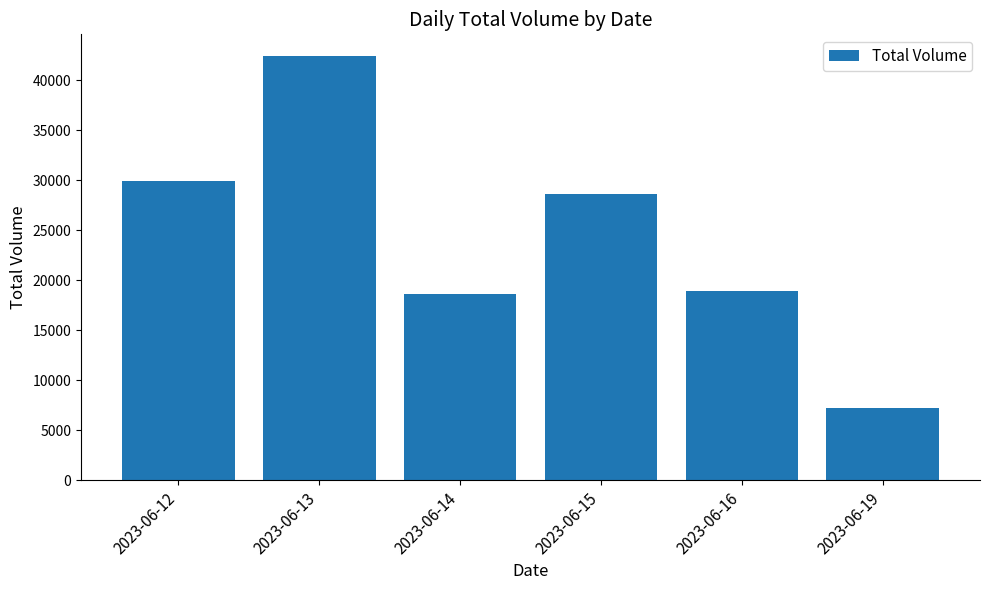

What is the difference between the values at 2023-06-16 and 2023-06-13?

23510